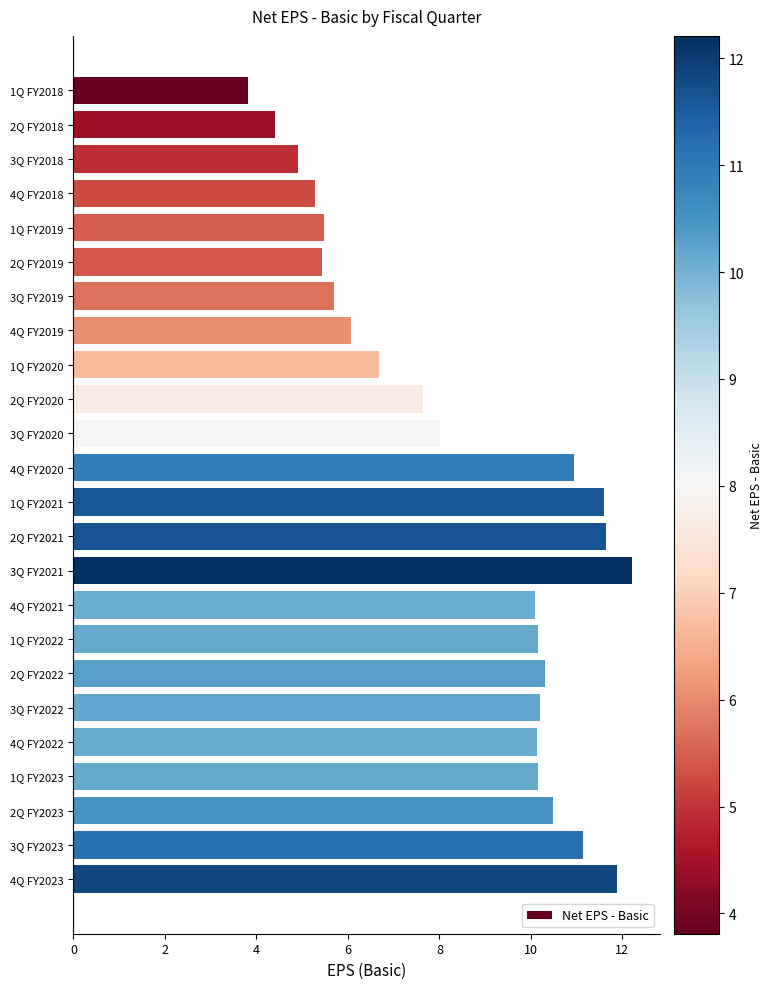

Which category has the highest value across all series?

3Q FY2021